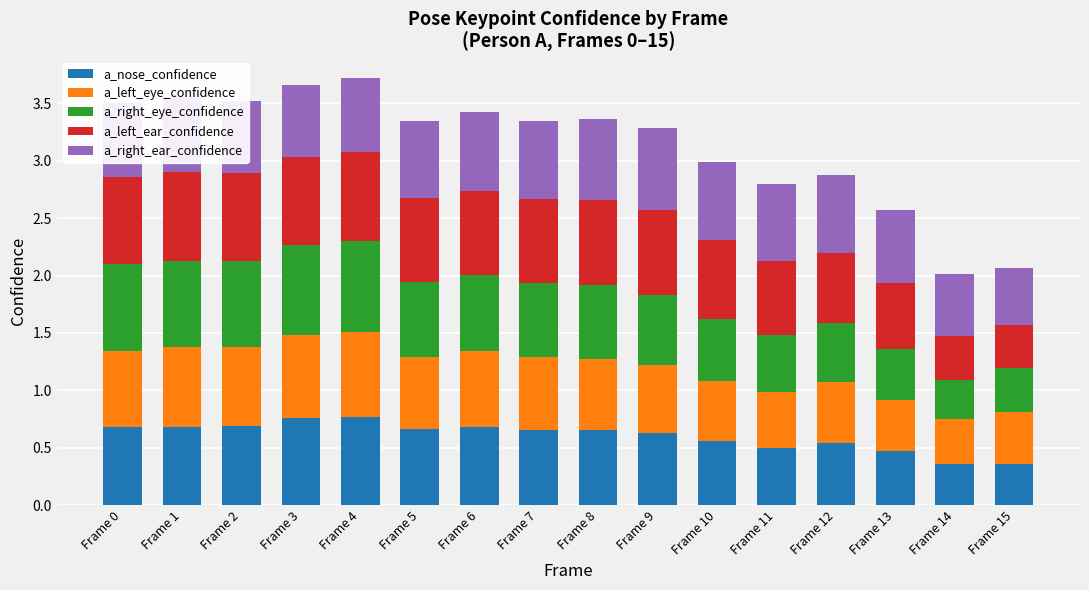

What is the total value across all series at Frame 15?

2.1